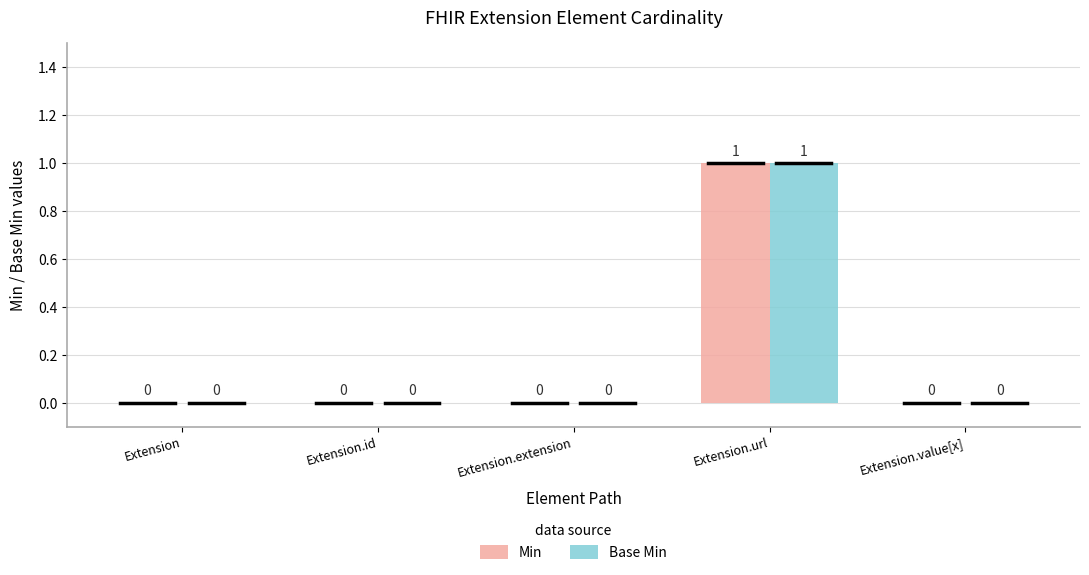

Does the chart contain stacked bars?

No